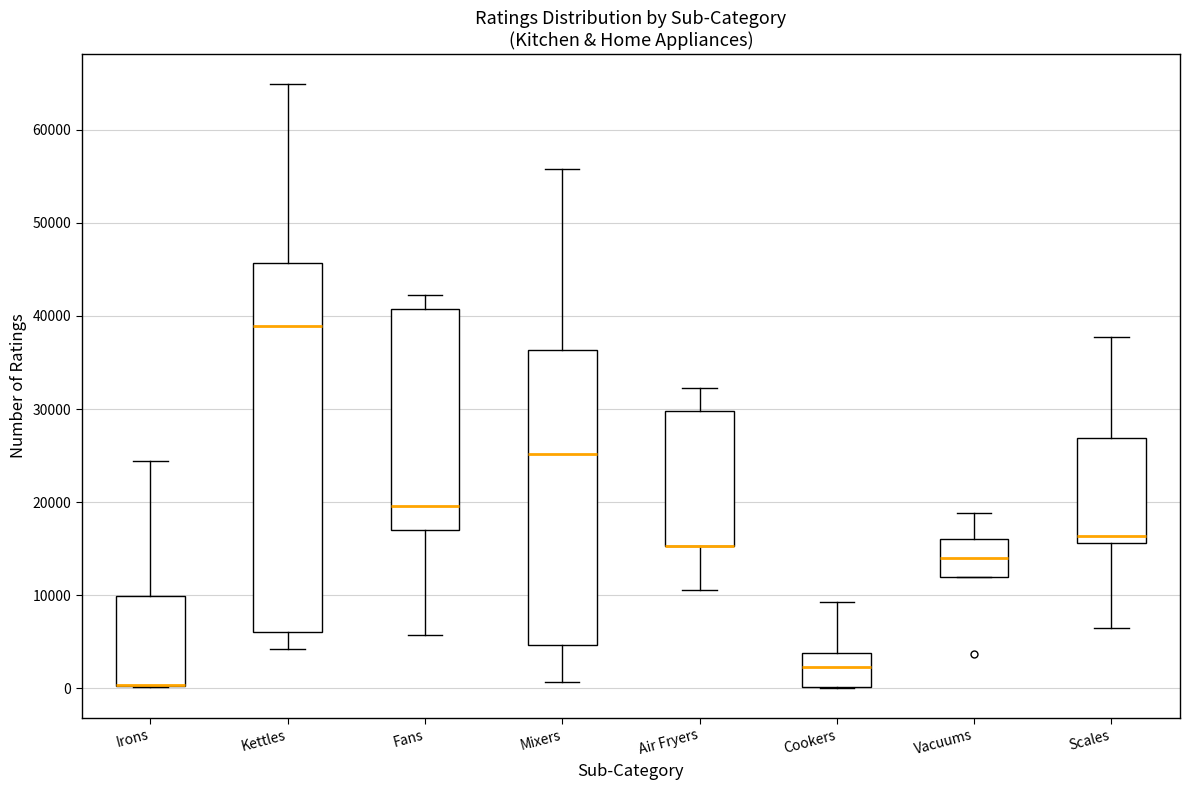

Reading left to right, read every box against the y-axis: the position of its median line, the range the box covers, and the ends of its whiskers. The values are not printed on the chart, so give them approximately, as read against the axis.

Irons: median 0 (drawn on the box's lower edge), box 0 to 10000, whiskers 0 to 24000
Kettles: median 39000, box 6000 to 46000, whiskers 4000 to 65000
Fans: median 20000, box 17000 to 41000, whiskers 6000 to 42000
Mixers: median 25000, box 5000 to 36000, whiskers 1000 to 56000
Air Fryers: median 15000 (drawn on the box's lower edge), box 15000 to 30000, whiskers 11000 to 32000
Cookers: median 2000, box 0 to 4000, whiskers 0 to 9000
Vacuums: median 14000, box 12000 to 16000, whiskers 12000 to 19000
Scales: median 16000 (just above the box's lower edge), box 16000 to 27000, whiskers 6000 to 38000